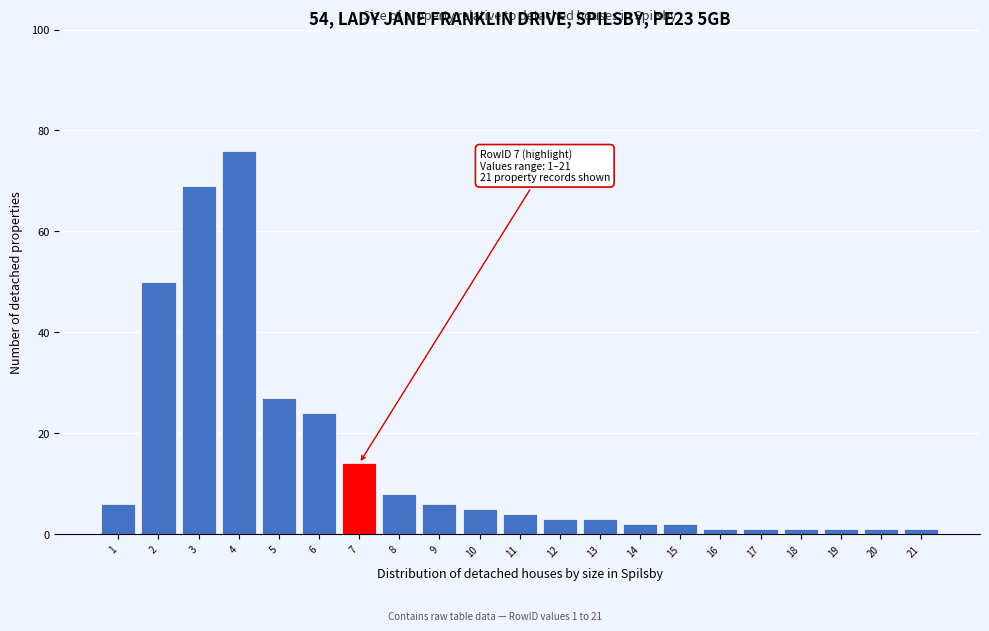

Reading left to right, transcribe all the data shown in this chart.

1=6	2=50	3=69	4=76	5=27	6=24	7=14	8=8	9=6	10=5	11=4	12=3	13=3	14=2	15=2	16=1	17=1	18=1	19=1	20=1	21=1